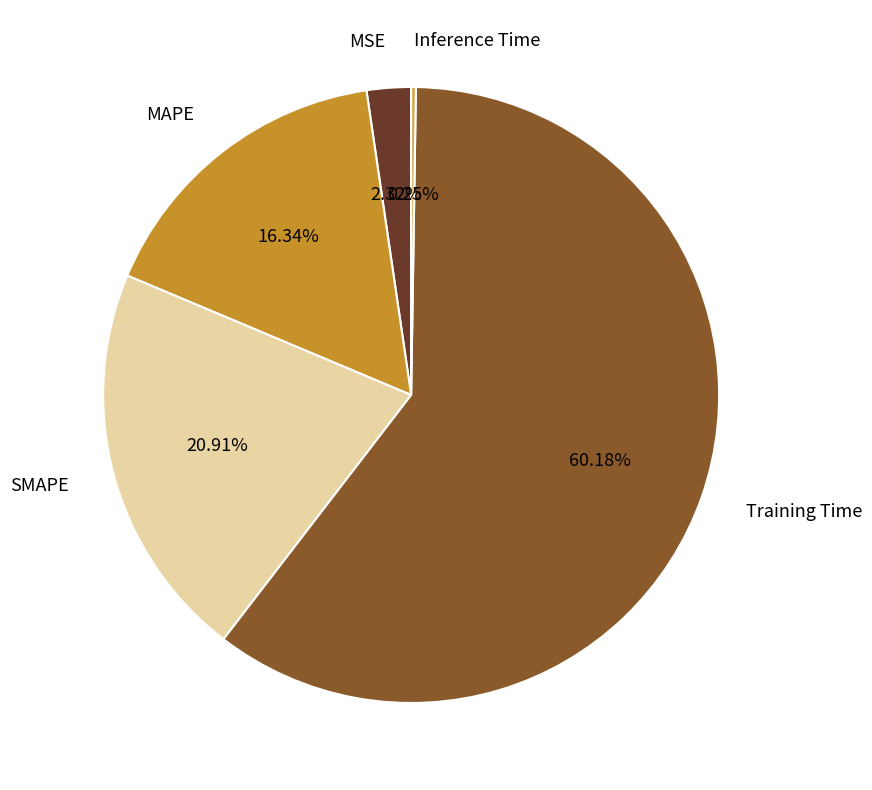

Which has a higher value, MAPE or Training Time?

Training Time